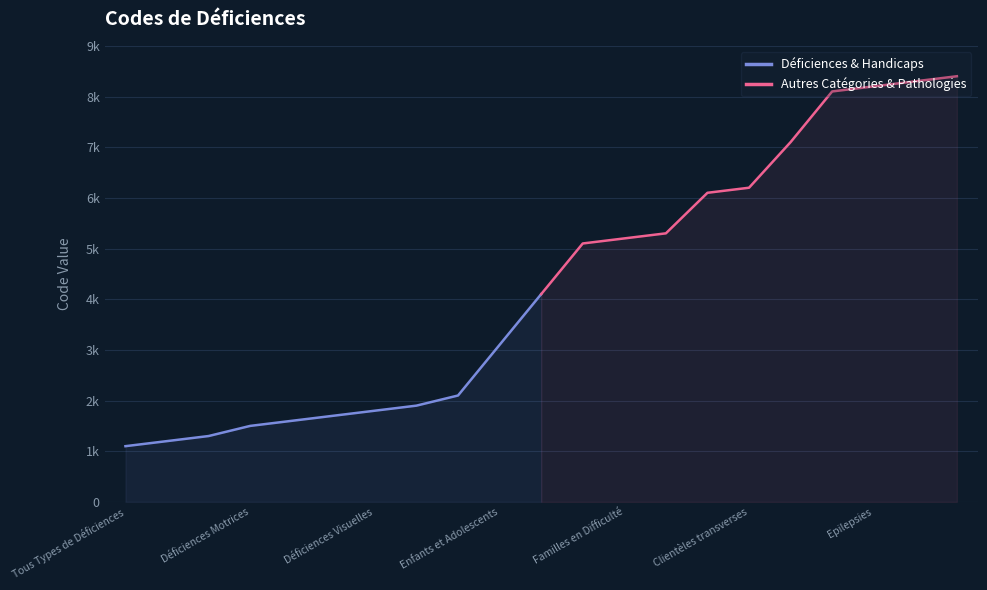

True or false: Déficiences & Handicaps has a value of 3100 at Enfants et Adolescents.

True